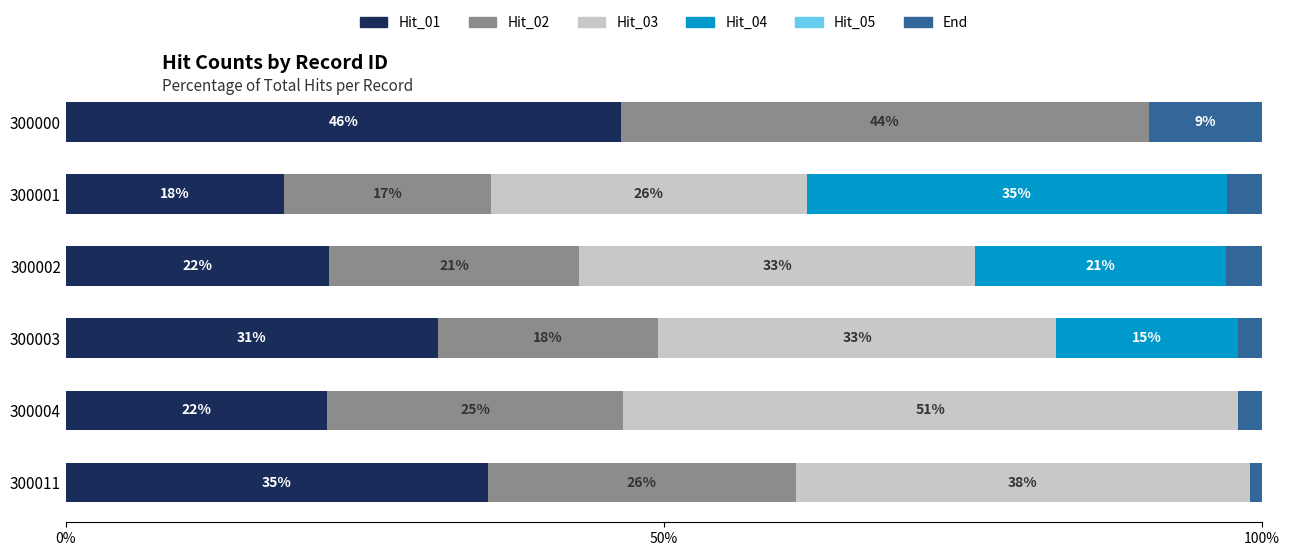

What is the total value across all series at 300011?

100.0